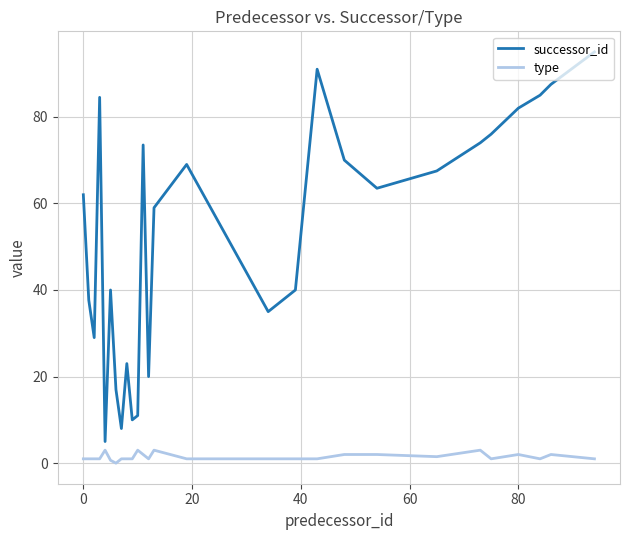

What is the sum of all type values?

39.2